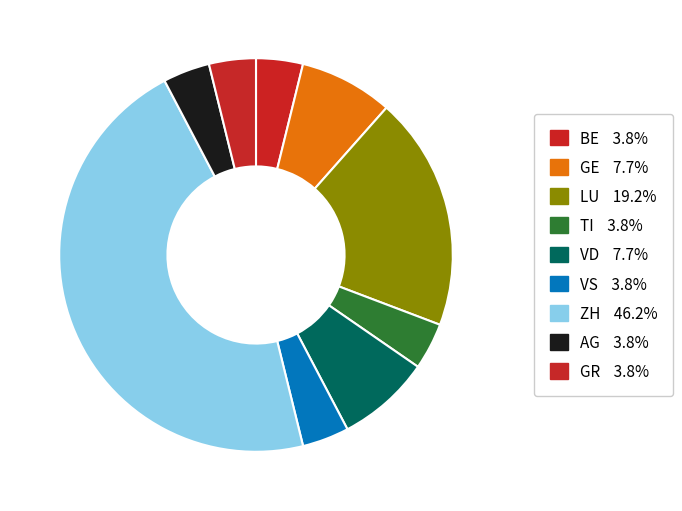

Is there any slice that represents more than half of the pie?

No